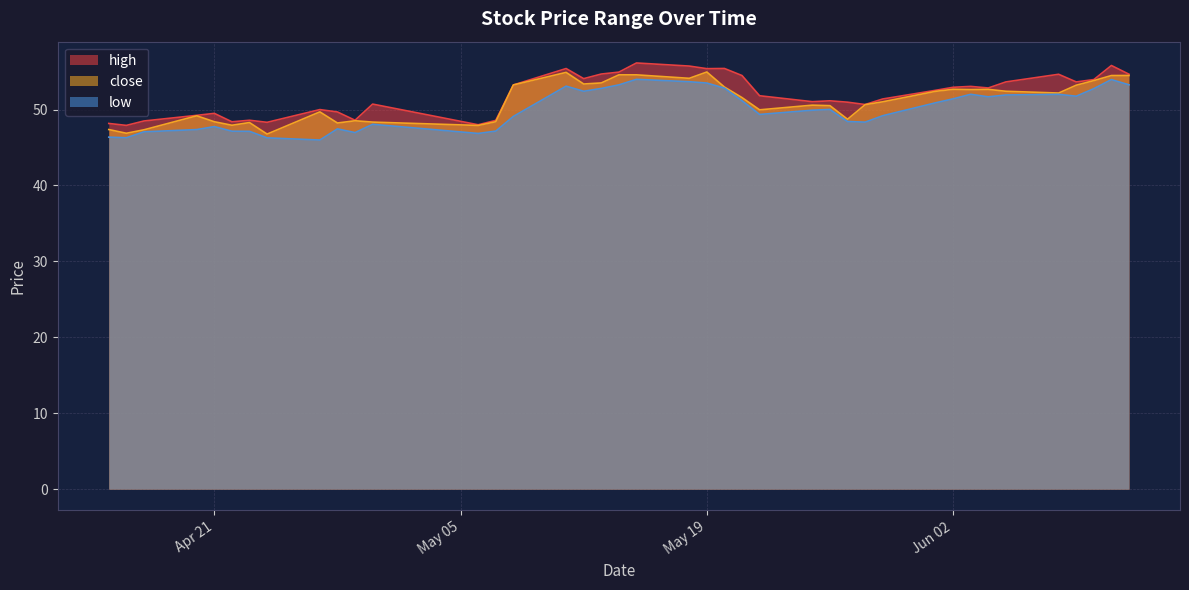

What is the average value of the close series?

51.1